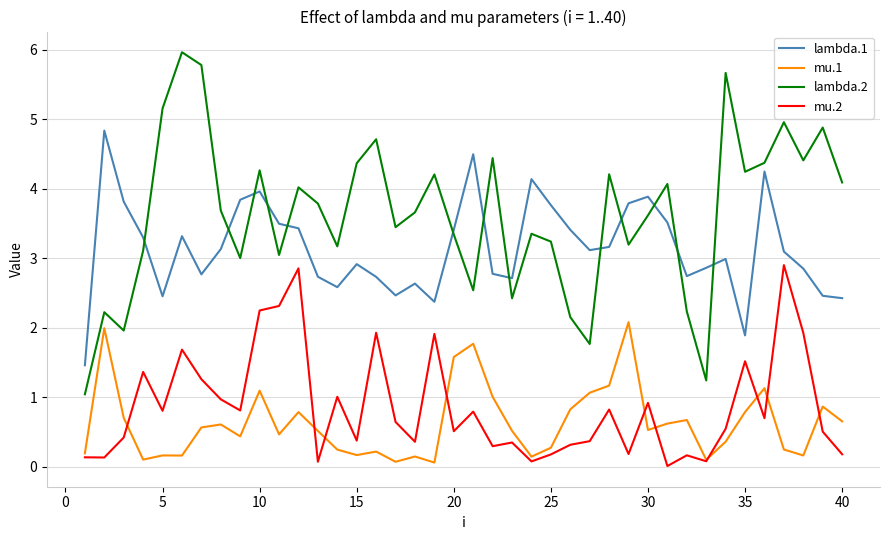

What is the minimum value for lambda.2?

1.0